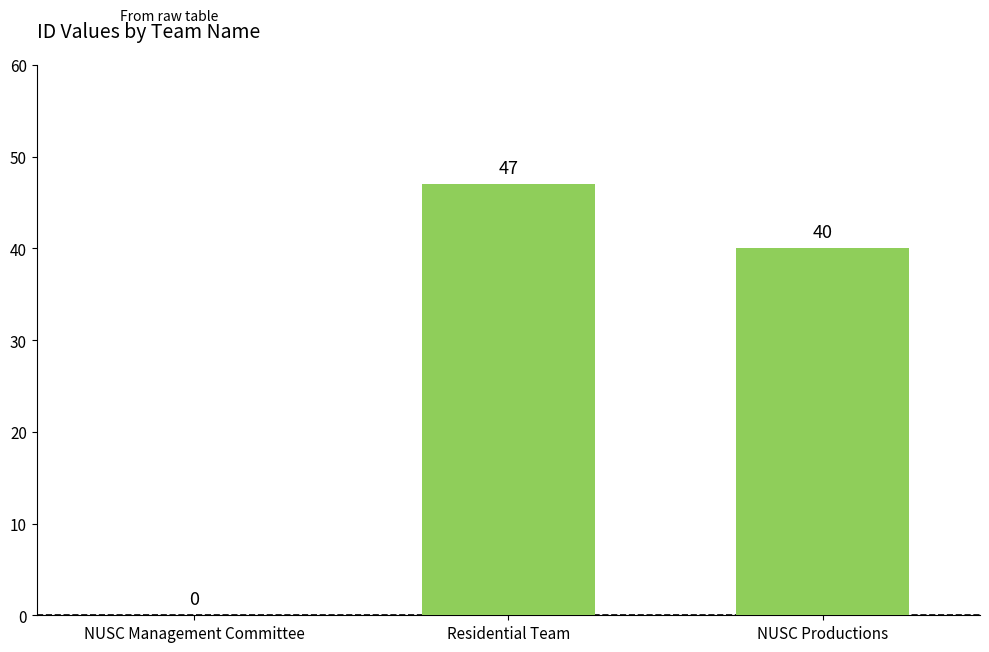

What is the maximum value shown in the chart?

47